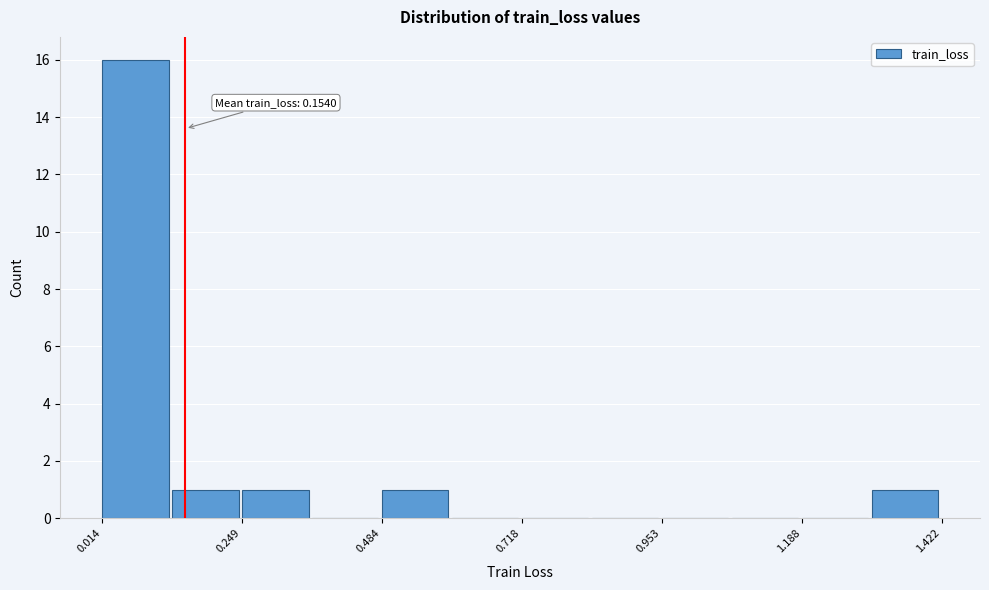

Around what value on the x-axis is the tallest bar? Give the approximate position of its centre, as read against the axis.

0.05